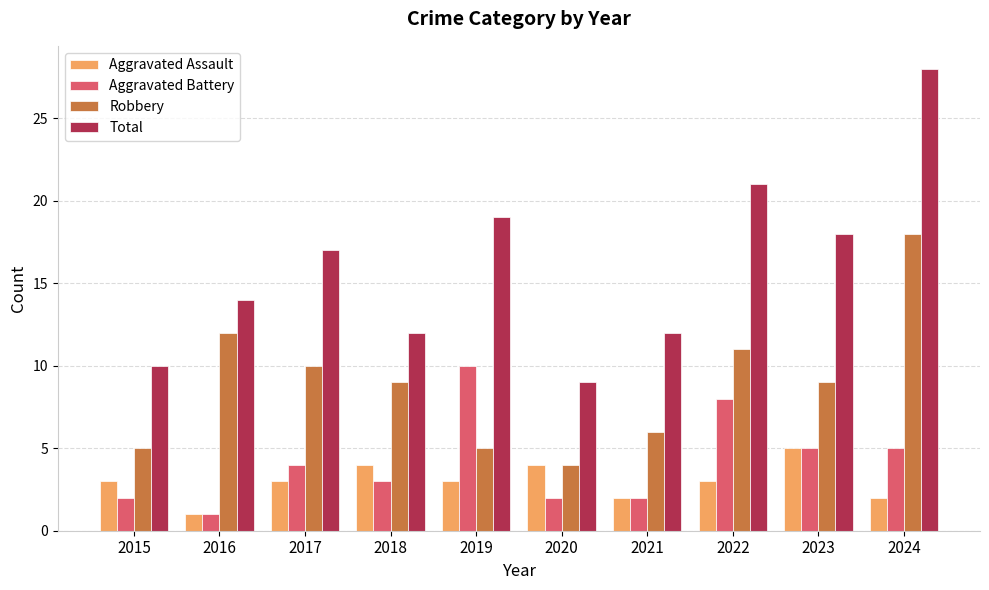

What is the value of the Aggravated Assault bar at the 4th from the left?

4